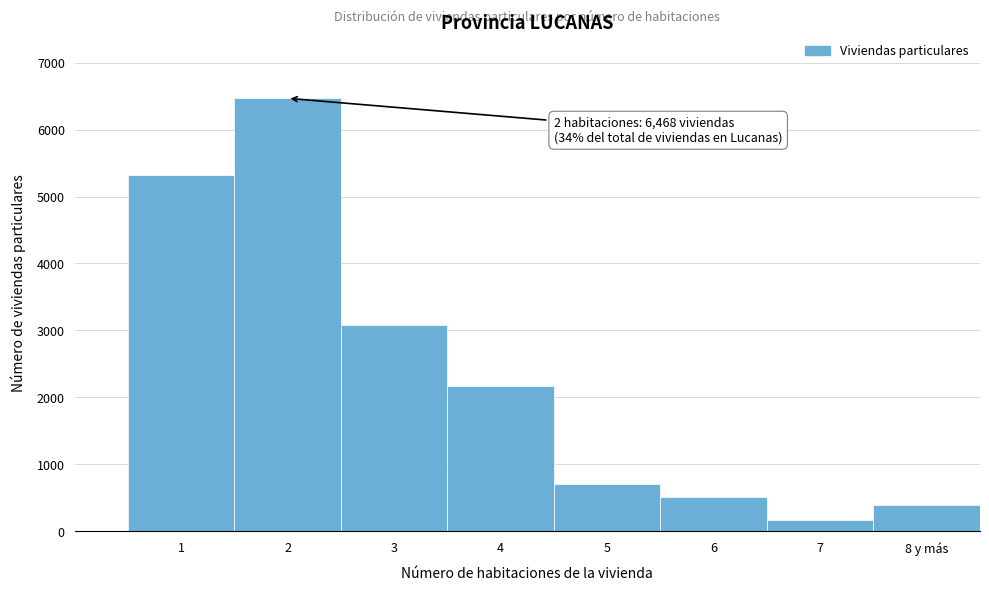

Reading right to left, transcribe all the data shown in this chart.

8 y más=388	7=165	6=513	5=711	4=2168	3=3083	2=6468	1=5329